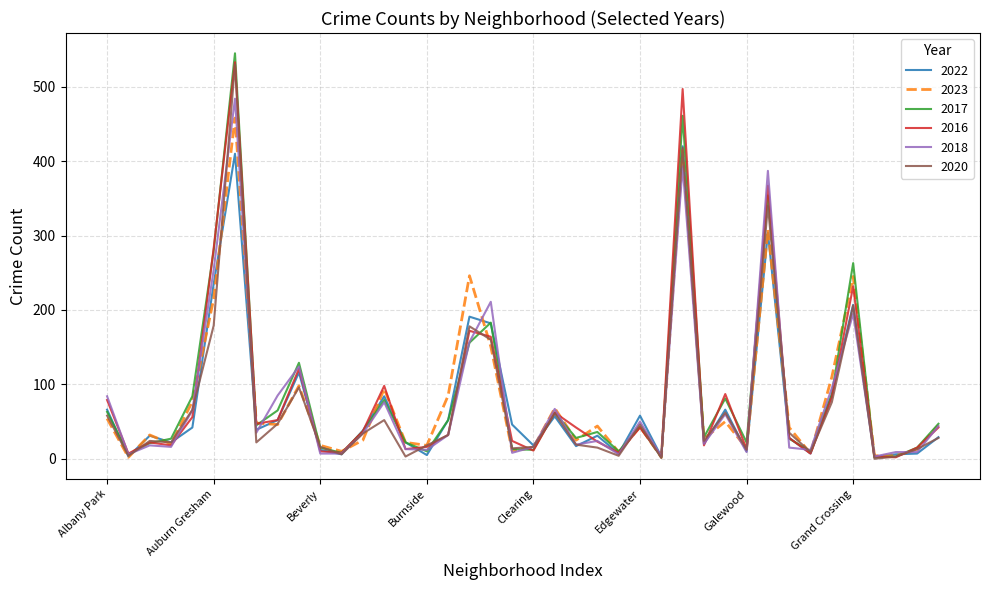

Which series has the largest range (max minus min)?

2017